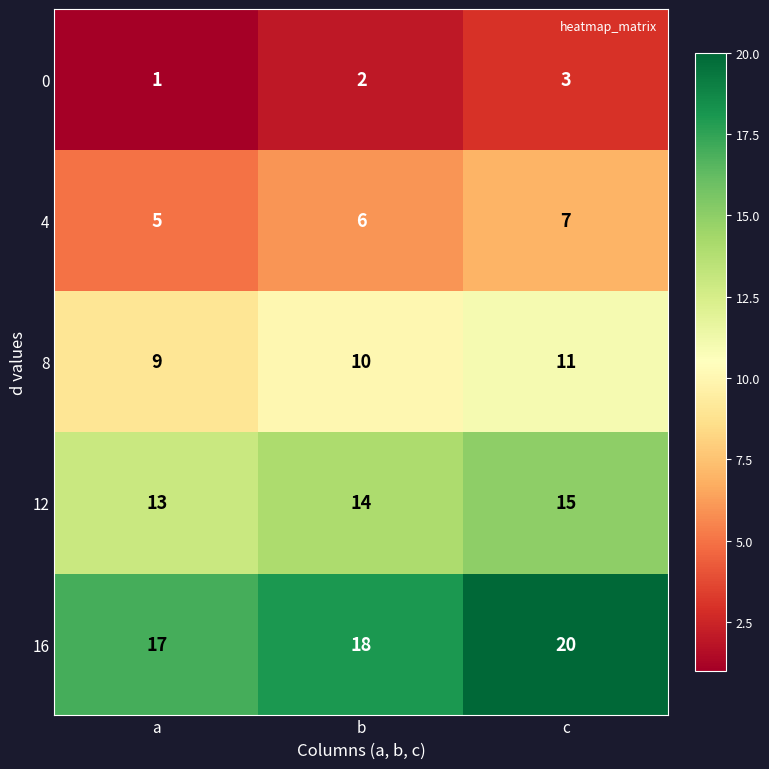

What is the difference between the highest and lowest values at a?

16